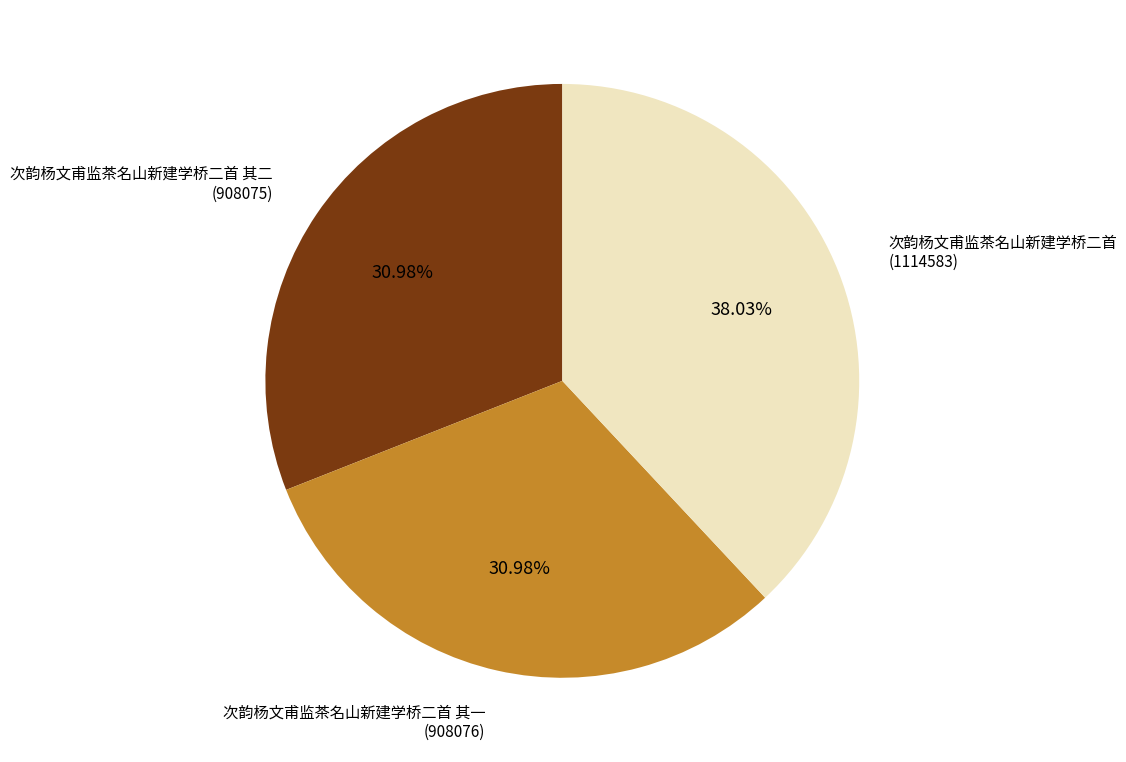

To the nearest percent, what is the difference between the largest and smallest slice percentages?

7%